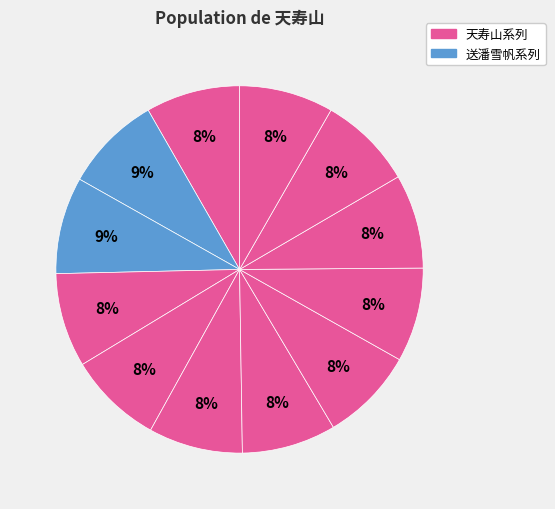

To the nearest percent, what is the average slice percentage?

8%